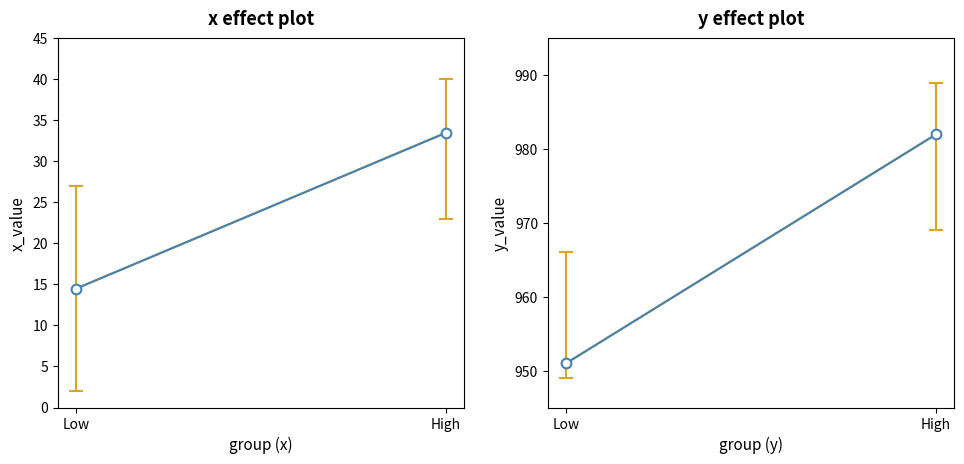

Reading left to right, transcribe all the data shown in this chart.

x: Low=14.5	High=33.5
y: Low=951.0	High=982.0